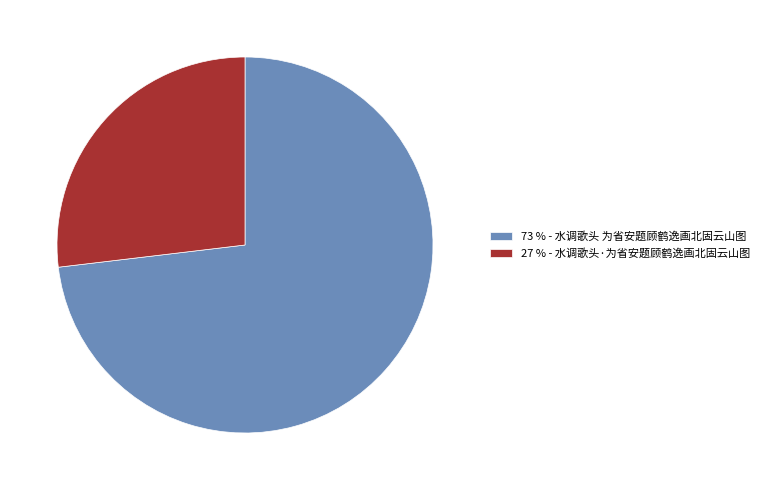

Combined, do 73 % - 水调歌头 为省安题顾鹤逸画北固云山图 and 27 % - 水调歌头·为省安题顾鹤逸画北固云山图 account for over 50%?

Yes